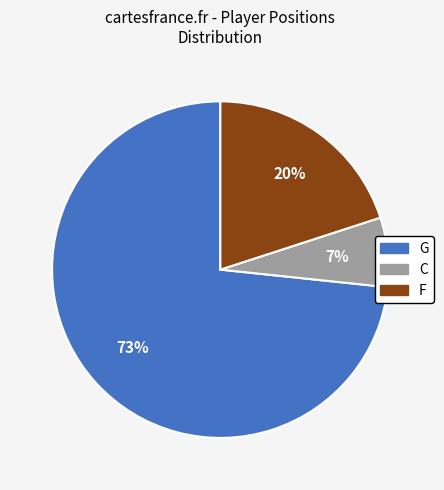

To the nearest percent, what is the combined percentage of G and F?

93%